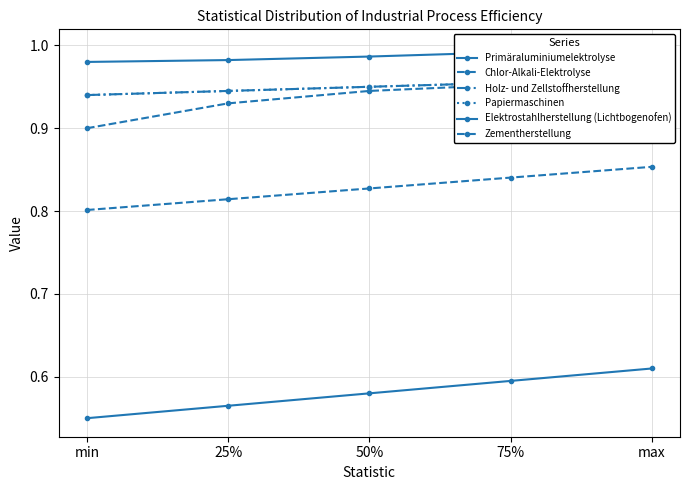

Which category has the lowest value in the Zementherstellung series?

min